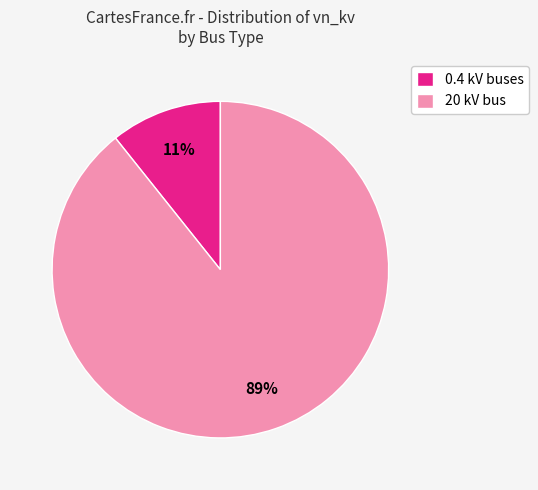

What is the majority slice?

20 kV bus